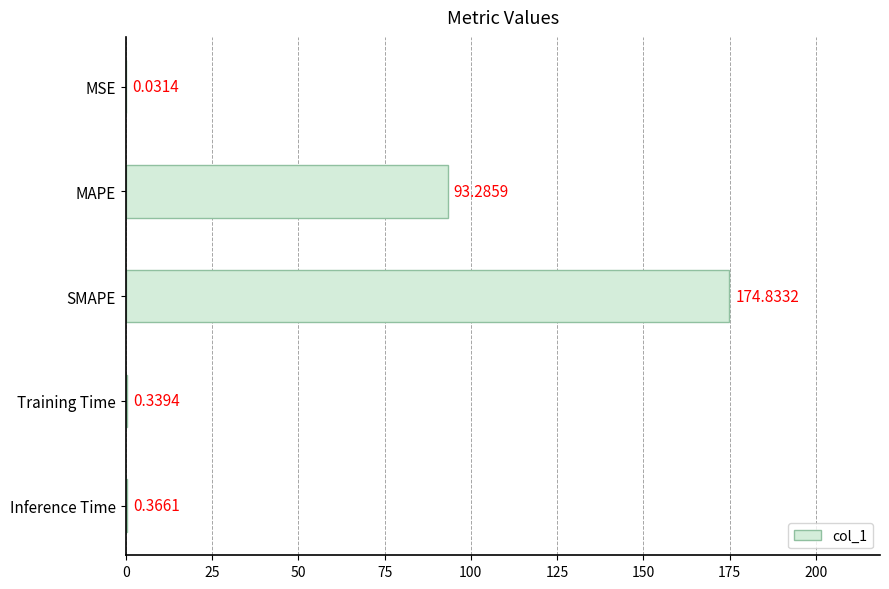

At which label is the value closest to 87?

MAPE